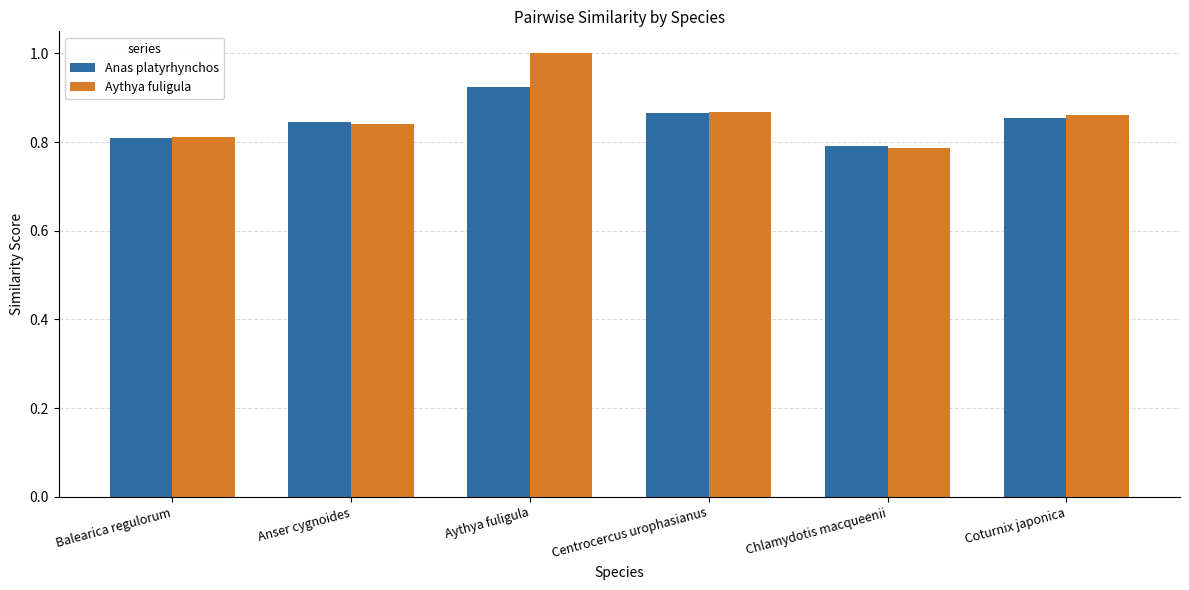

Which series has the widest spread of values?

Aythya fuligula